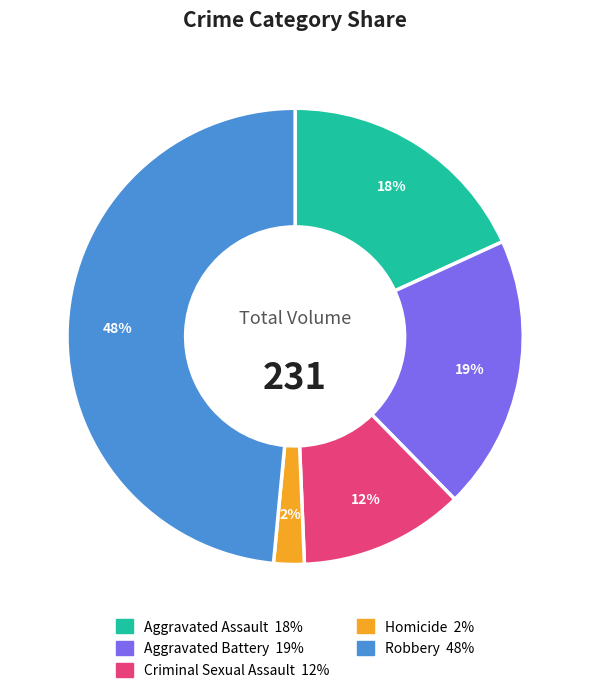

To the nearest percent, what percentage of the pie is Robbery?

48%